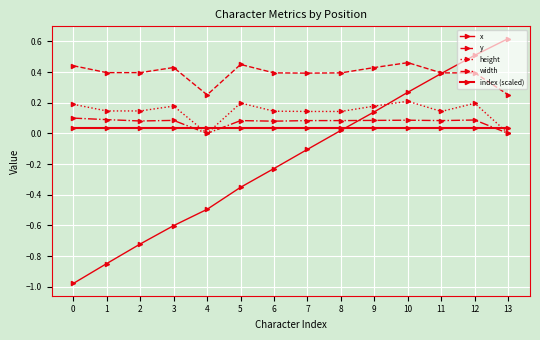

What is the difference between the maximum and minimum values in the x series?

1.6